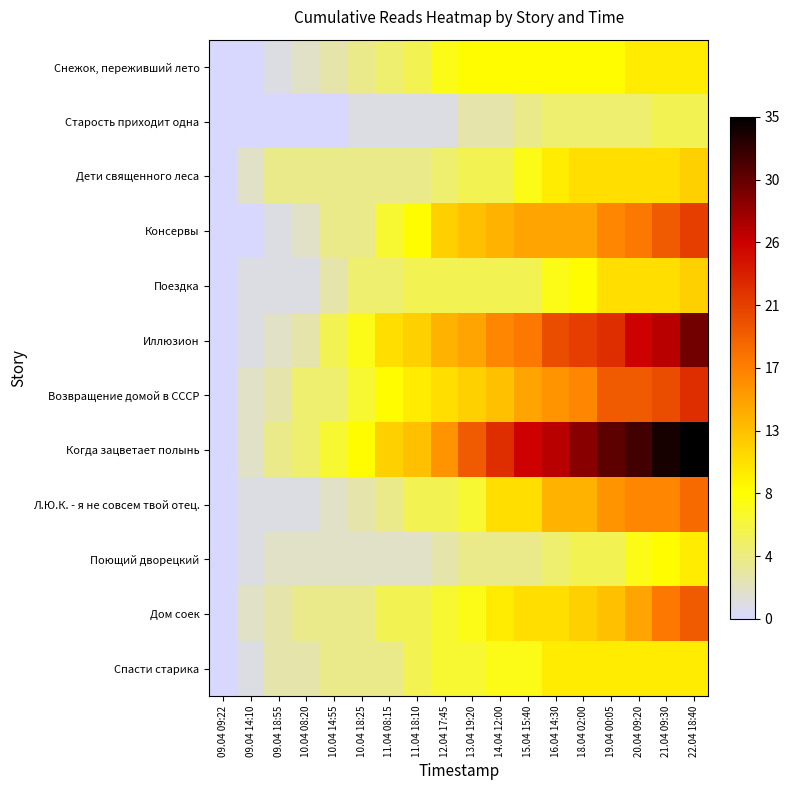

Between 22.04 18:40 and 19.04 00:05, which is larger?

22.04 18:40